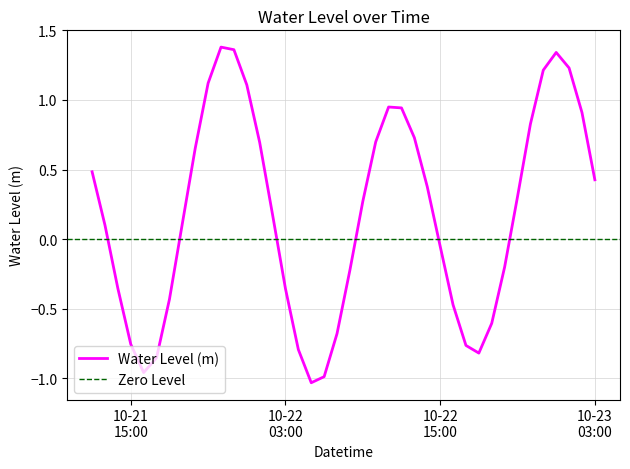

What is the label of the 6th point from the left?

2023-10-21 17:00:00